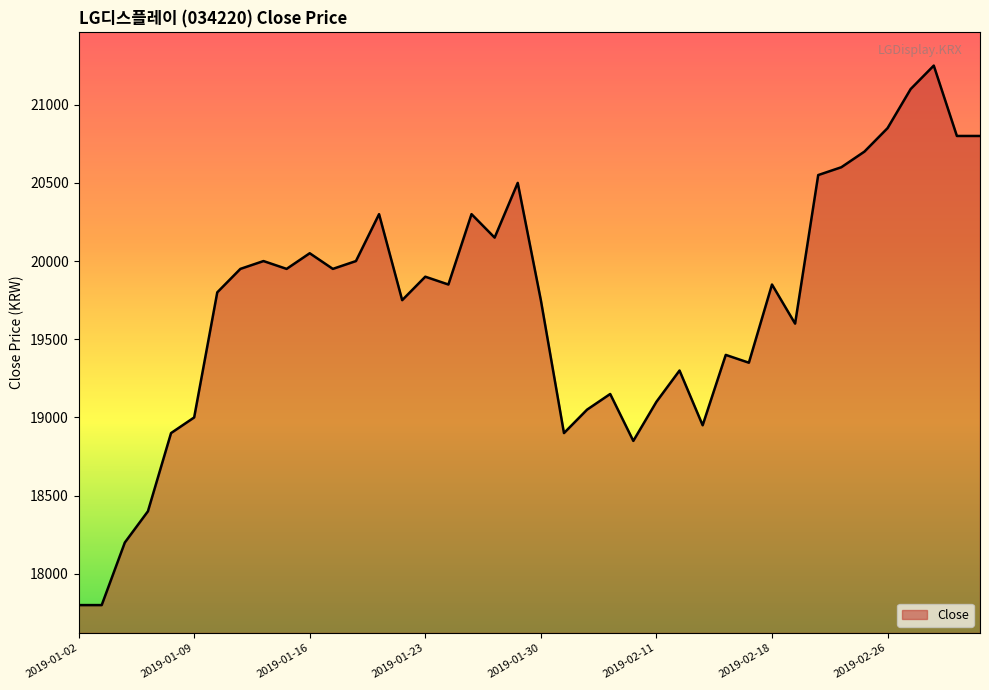

What is the maximum value shown in the chart?

21250